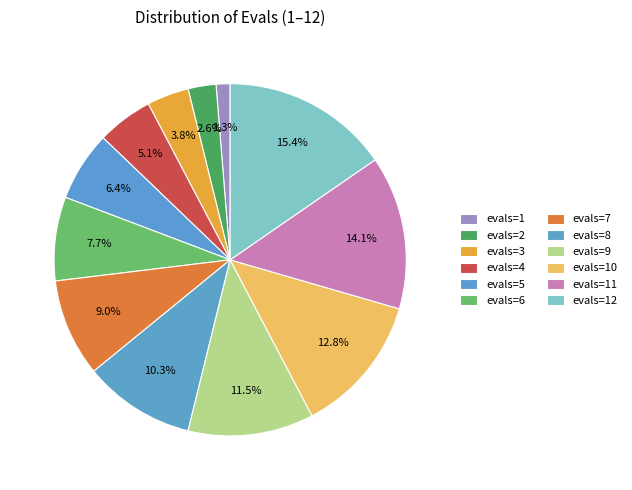

How many segments does this pie chart have?

12